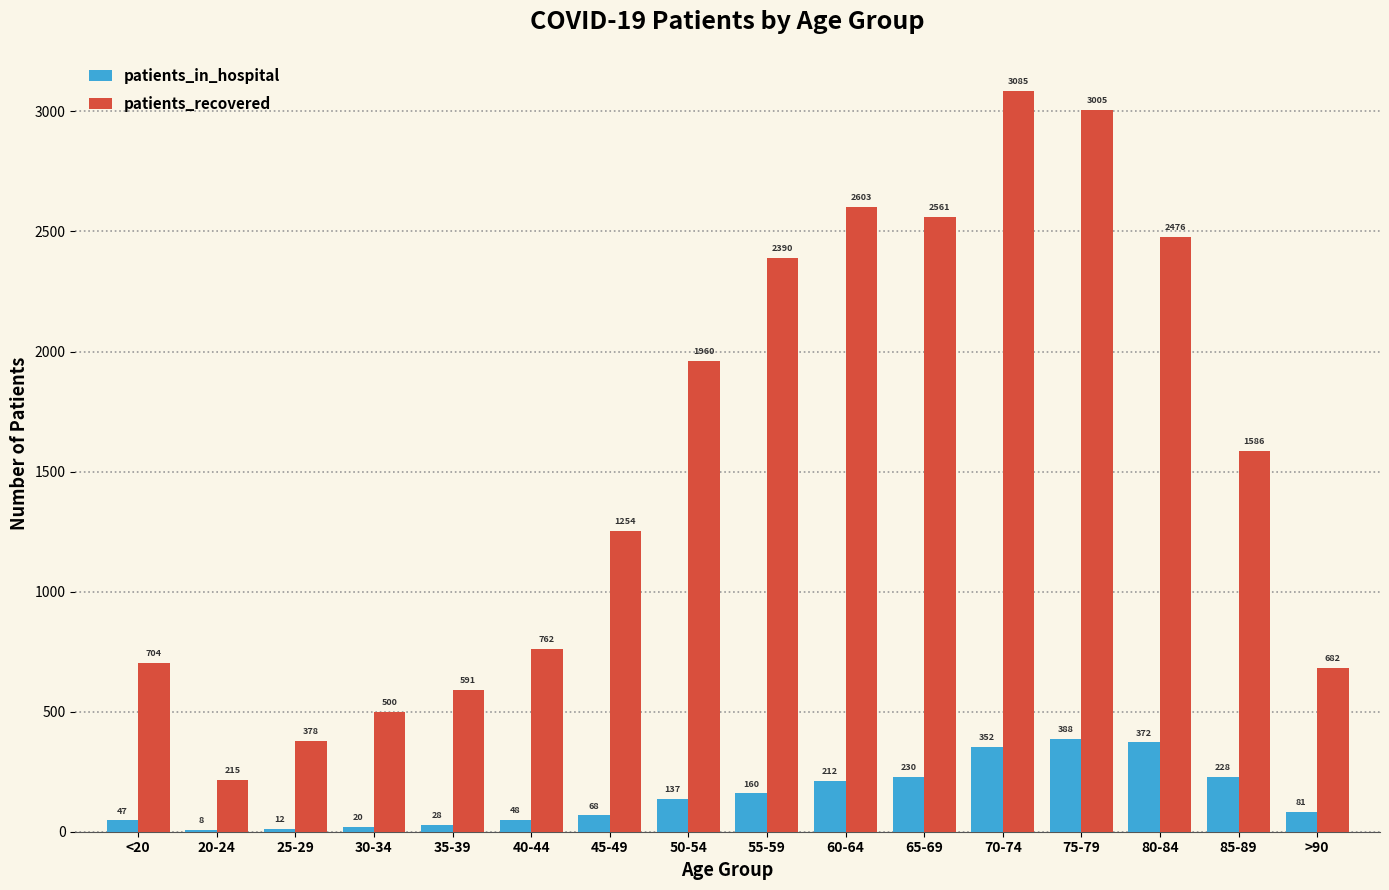

Which category has the highest value across all series?

70-74